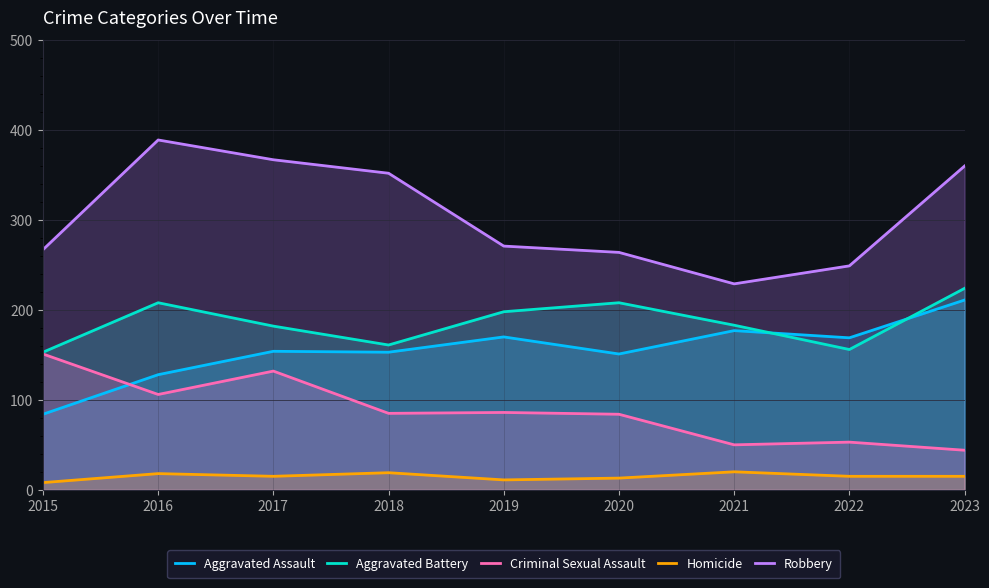

Which series has the largest range (max minus min)?

Robbery